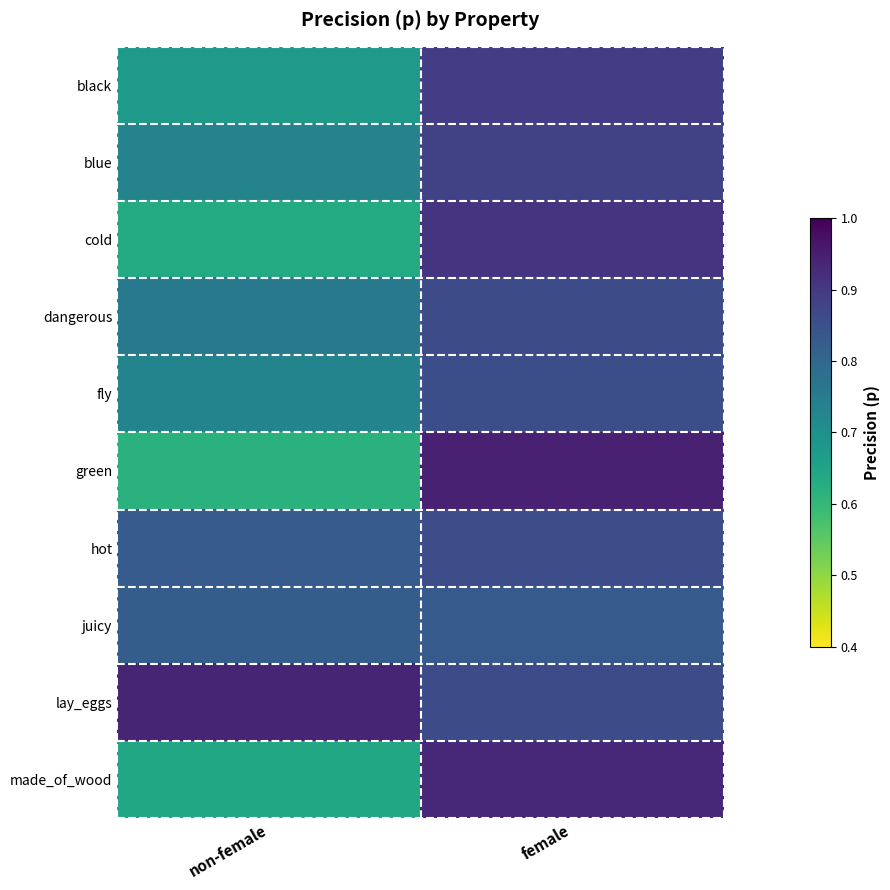

What is the maximum value shown in the chart?

0.9